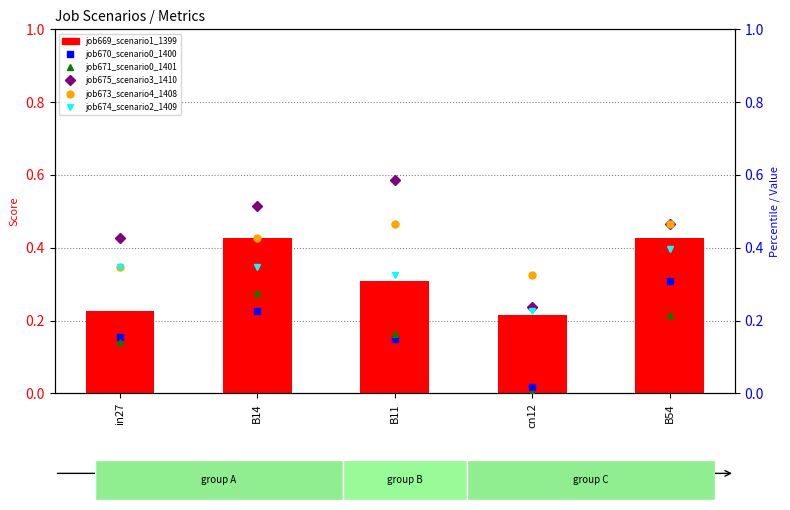

Rank the series by their maximum value, from lowest to highest.

job671_scenario0_1401, job670_scenario0_1400, job674_scenario2_1409, job669_scenario1_1399, job673_scenario4_1408, job675_scenario3_1410